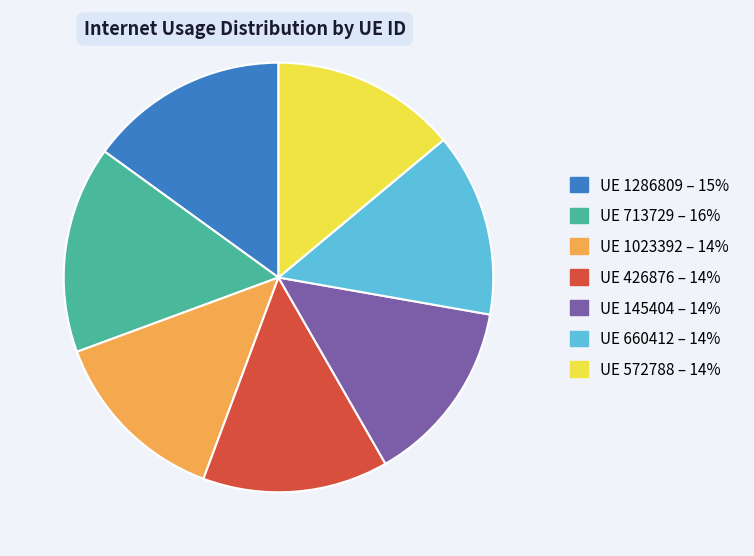

Is there any slice that represents more than half of the pie?

No